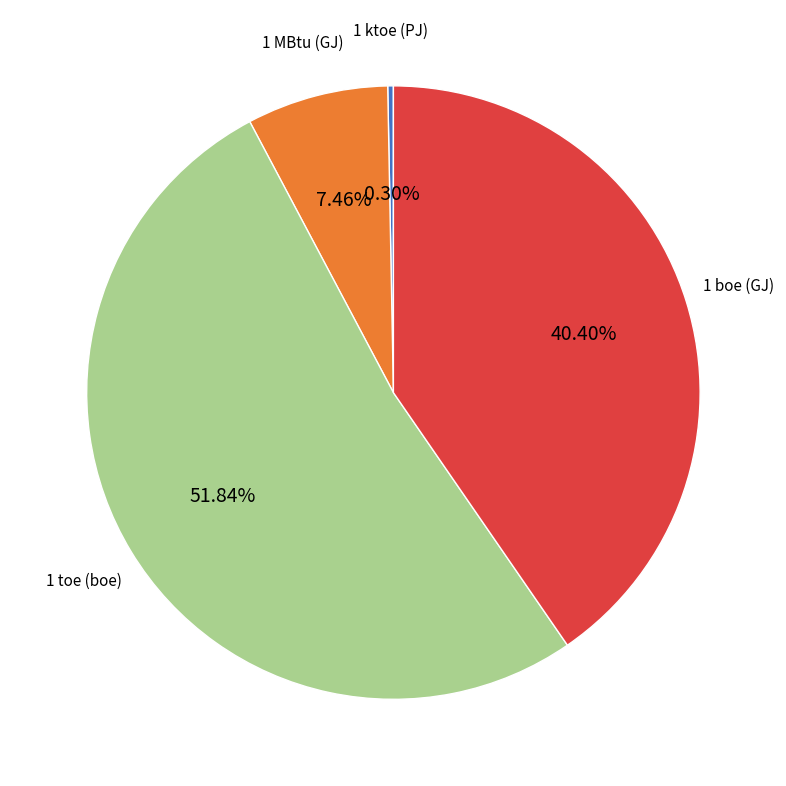

Is the sum of 1 toe (boe) and 1 MBtu (GJ) greater than half?

Yes